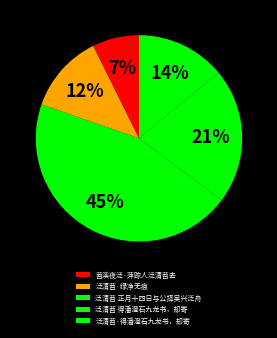

Is there any slice that represents more than half of the pie?

No